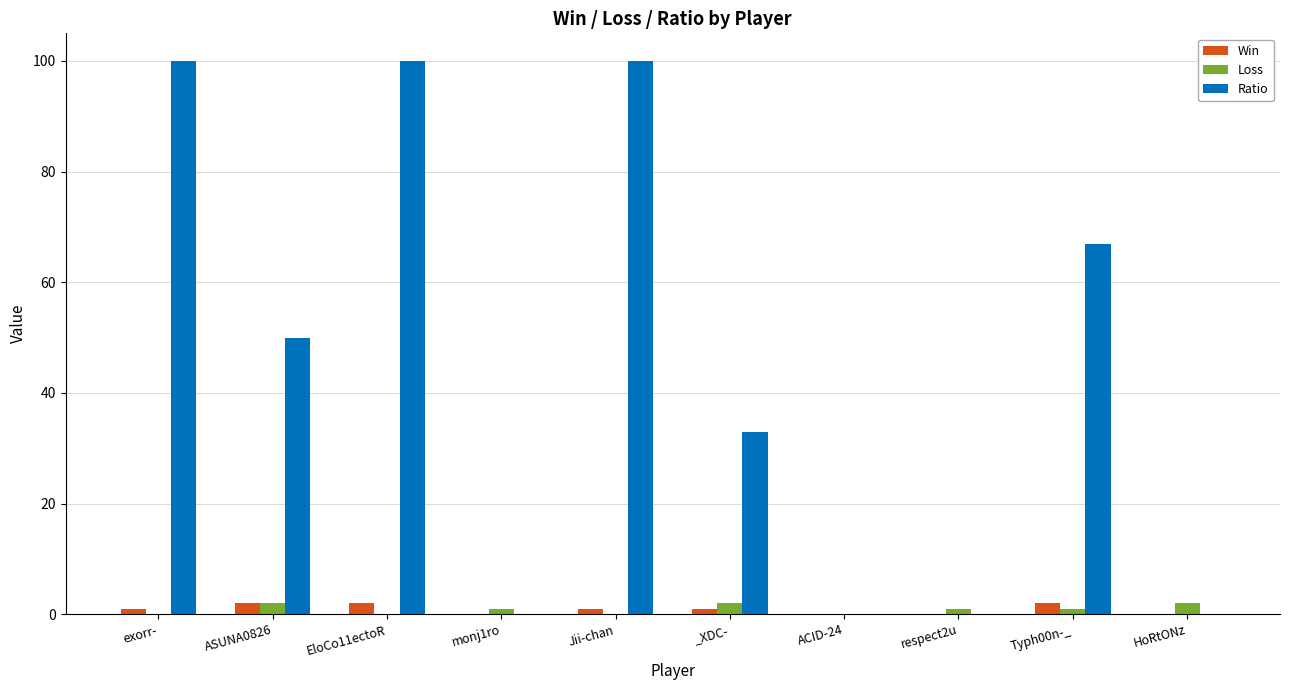

Which series has the largest total across all categories?

Ratio